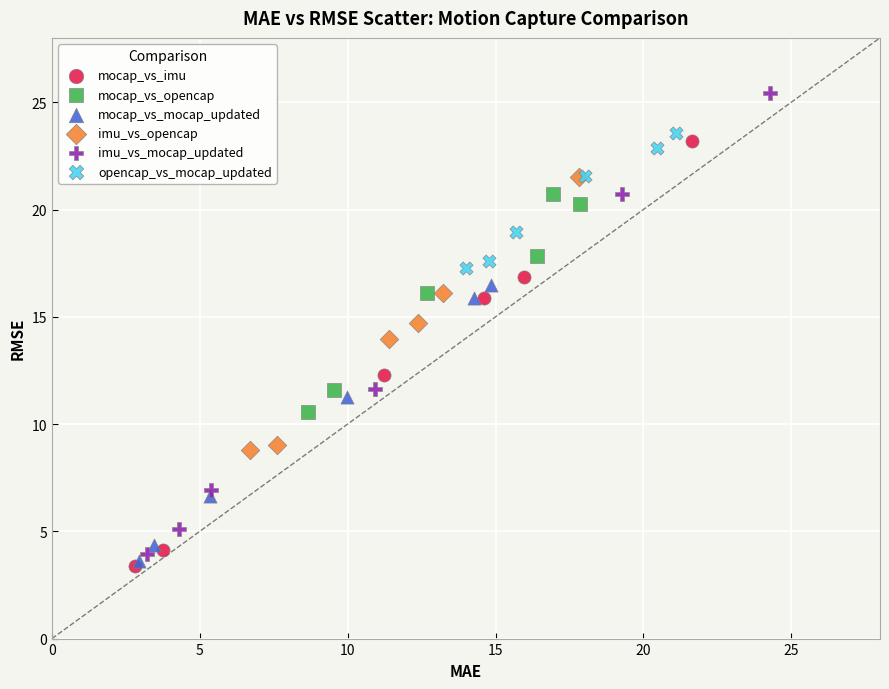

Which series has the largest Y range (max minus min)?

imu_vs_mocap_updated